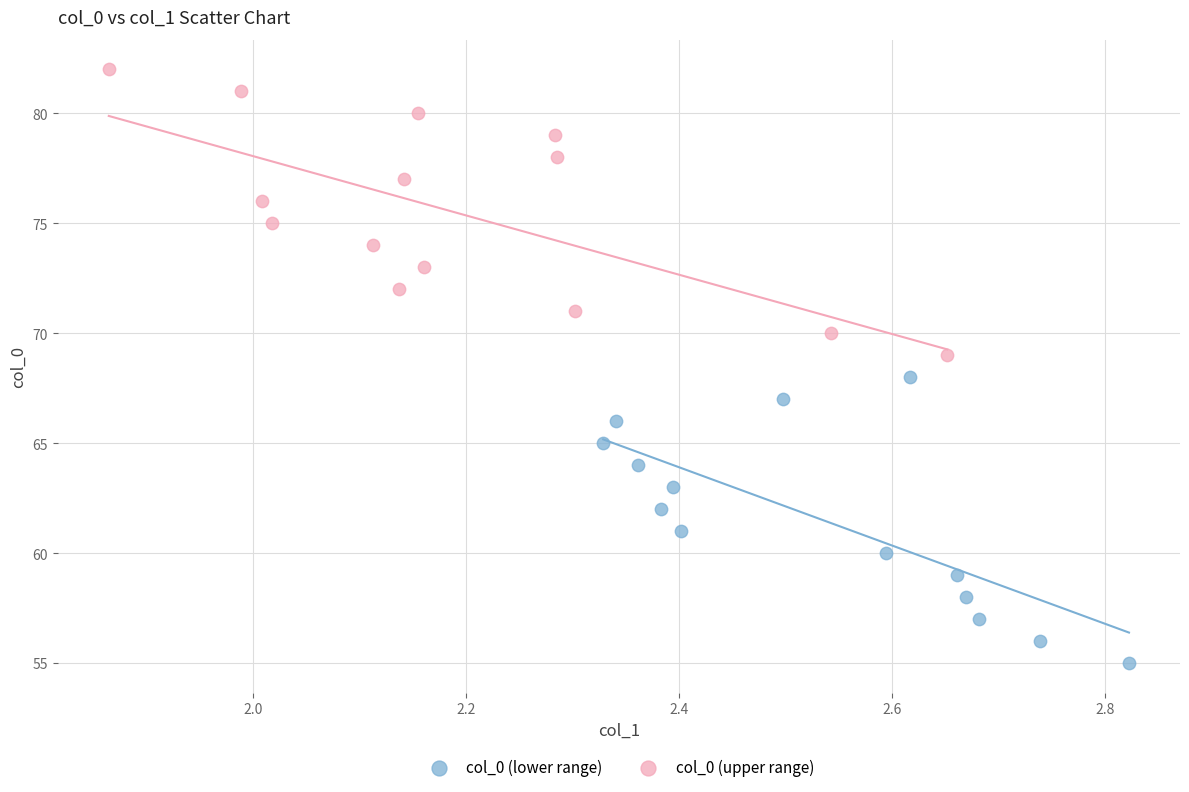

Which series contains the highest Y value?

col_0 (upper range)